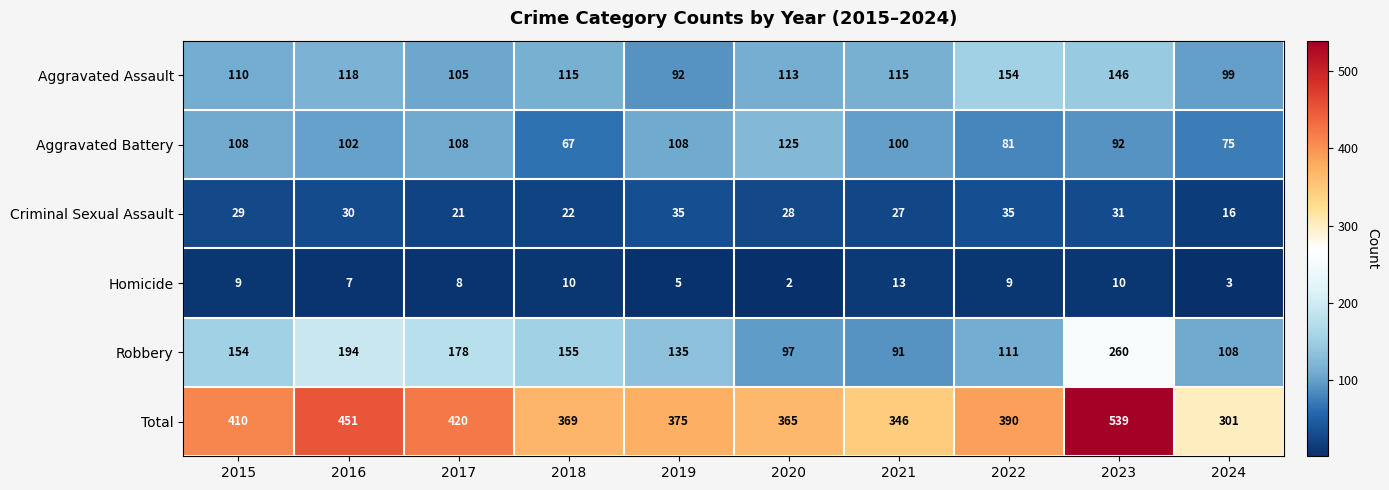

At which label does Aggravated Battery first exceed 102?

2015